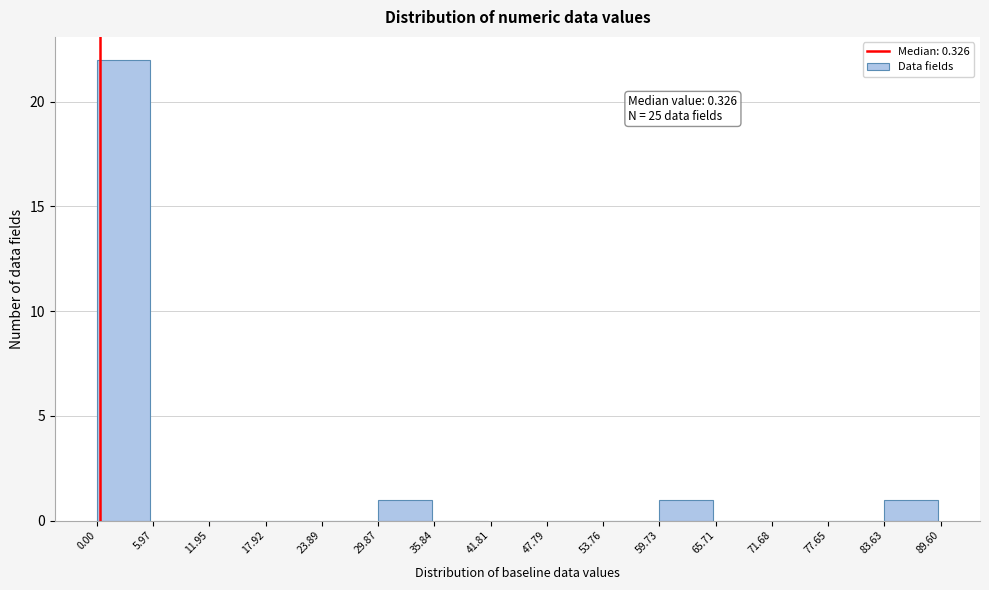

Over which range of the x-axis is the bar tallest?

0.00 to 5.97